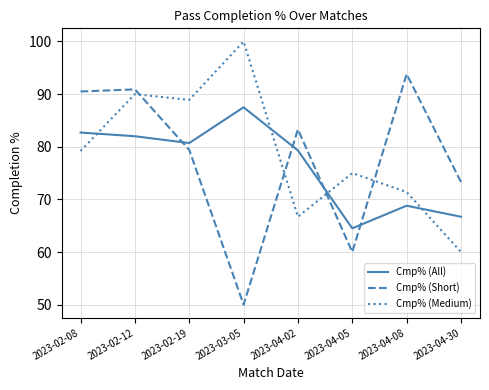

Count the number of data series in this chart.

3